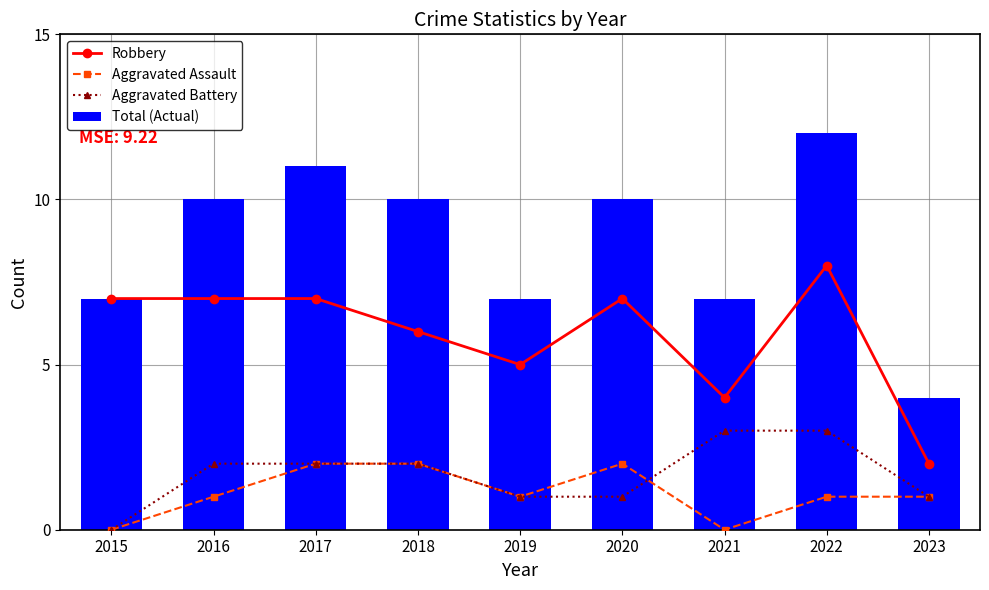

List the labels in order of Total (Actual) value, smallest first.

2023, 2015, 2019, 2021, 2016, 2018, 2020, 2017, 2022